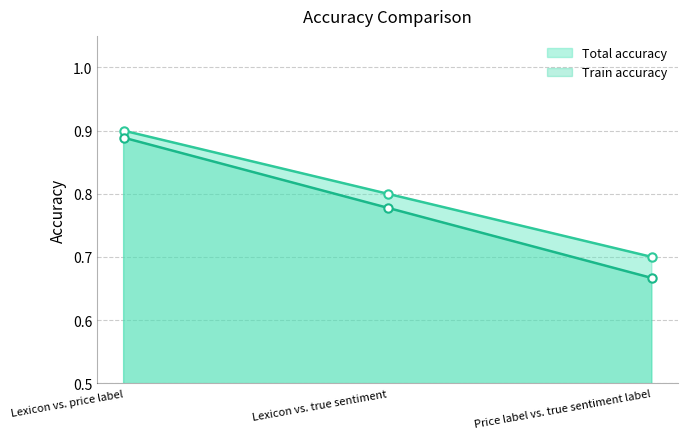

What is the difference between the Train accuracy values at Lexicon vs. true sentiment and Price label vs. true sentiment label?

0.1